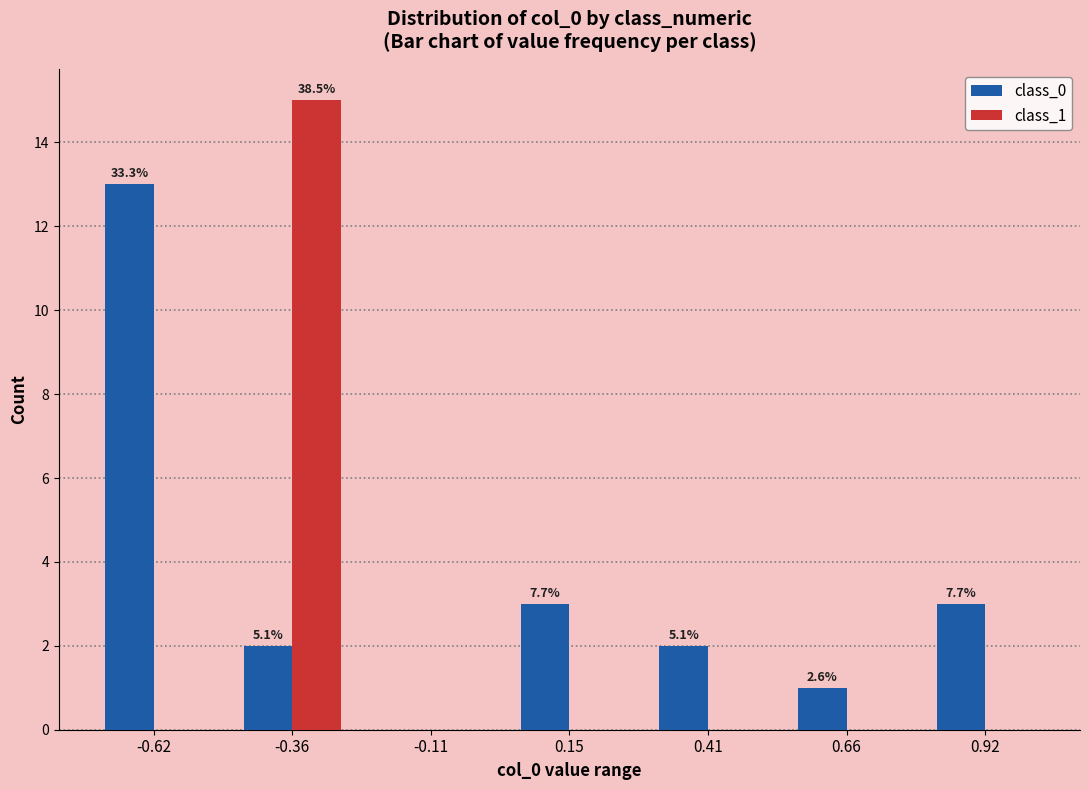

What are all the series names shown in the legend?

class_0, class_1